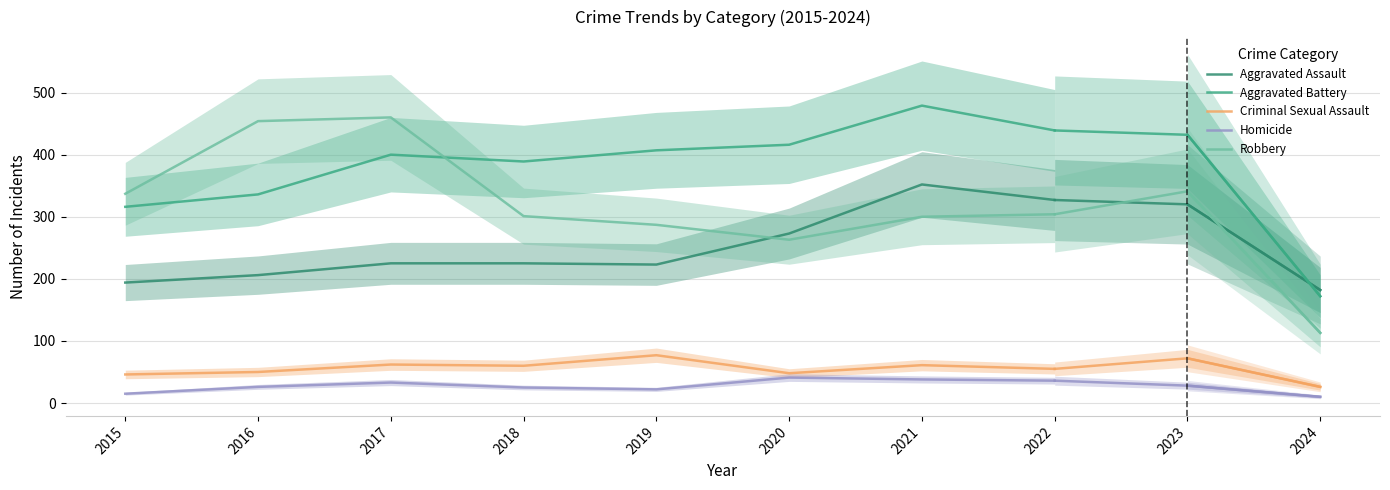

At which label is Criminal Sexual Assault closest to 61?

2021